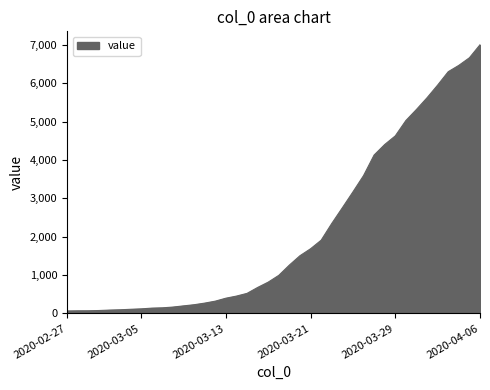

How many lines are shown in the chart?

1